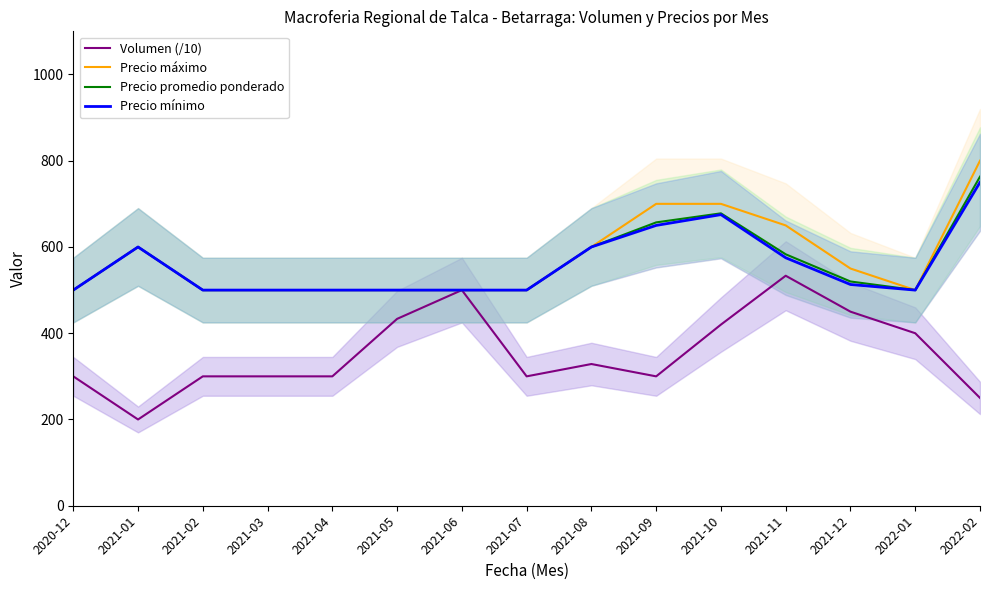

At 2021-09, list the series in order from smallest to largest.

Volumen (/10), Precio mínimo, Precio promedio ponderado, Precio máximo